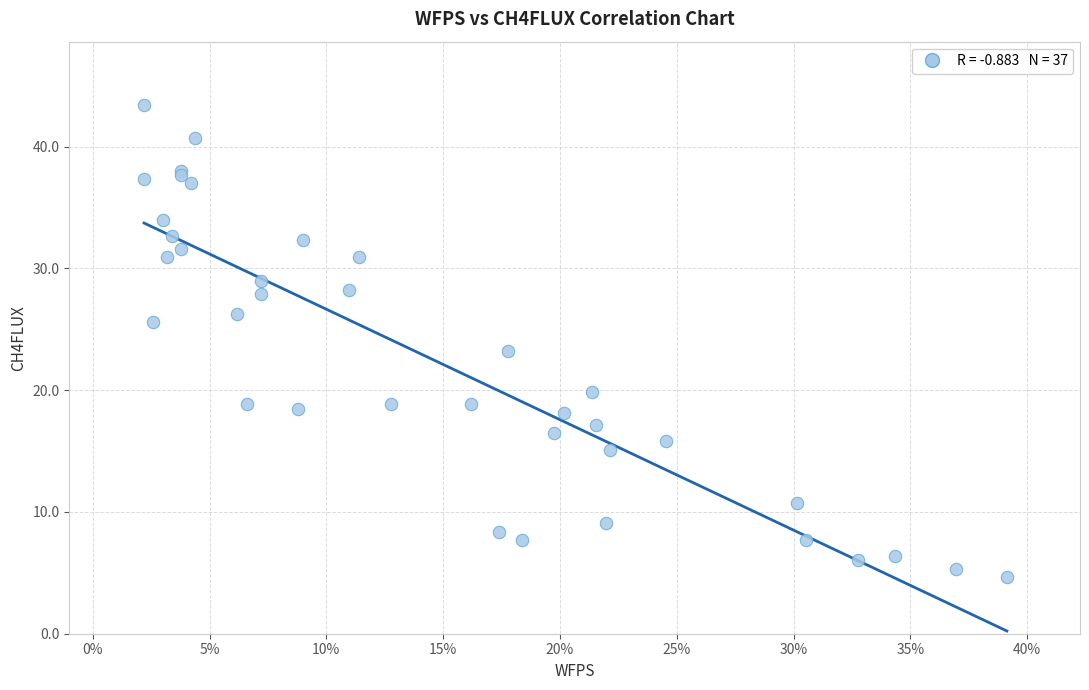

What Y value in the scatter plot is closest to 24?

23.2